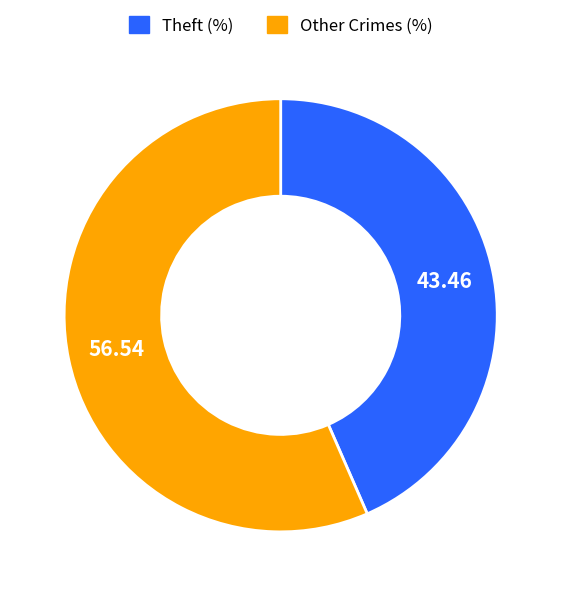

What is the majority slice?

Other Crimes (%)